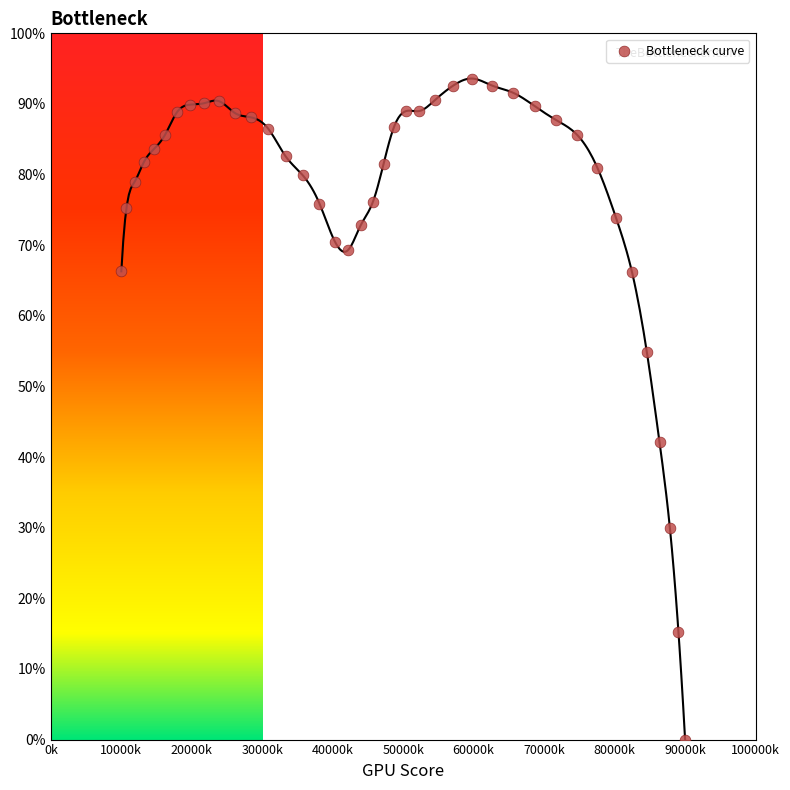

What Y value in the scatter plot is closest to 46?

42.1